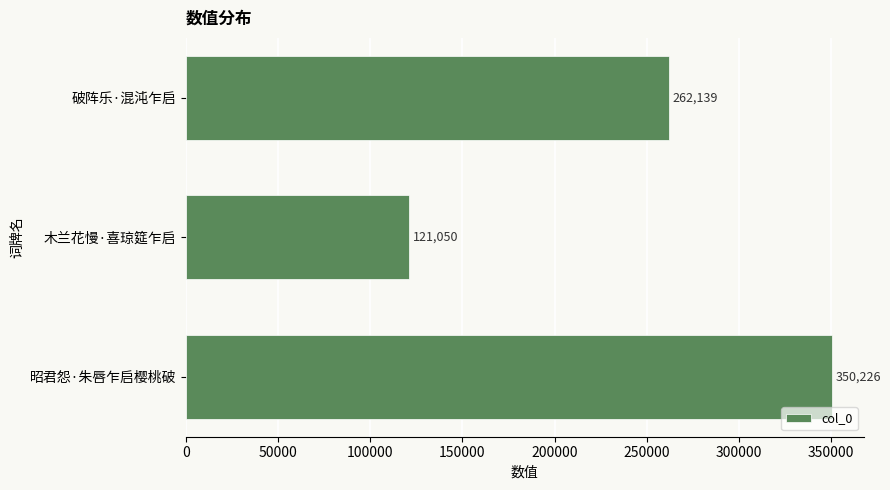

Rank the categories by value from highest to lowest.

昭君怨·朱唇乍启樱桃破, 破阵乐·混沌乍启, 木兰花慢·喜琼筵乍启